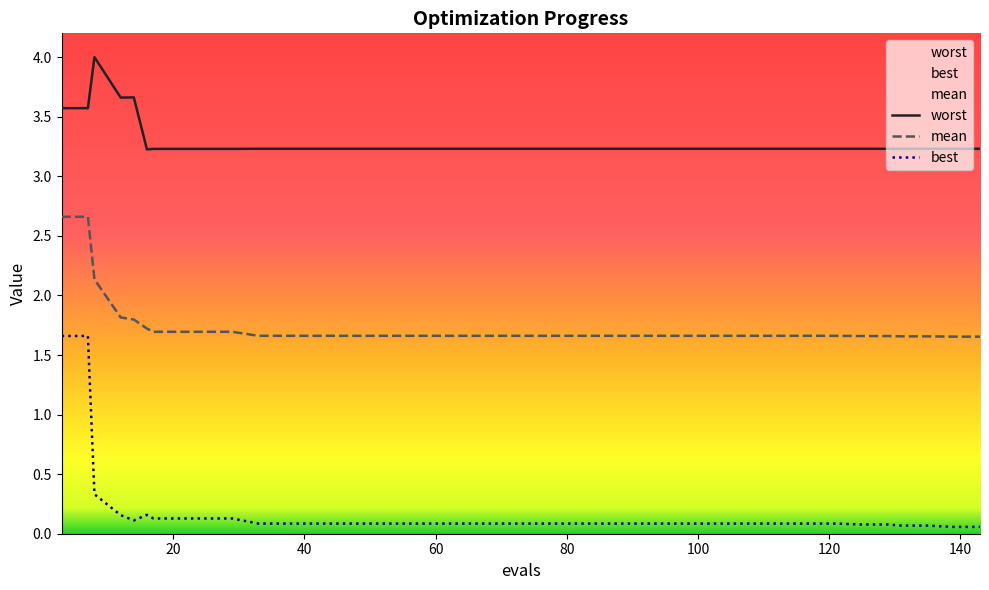

In best, how many points are lower than both neighbors (excluding endpoints)?

1